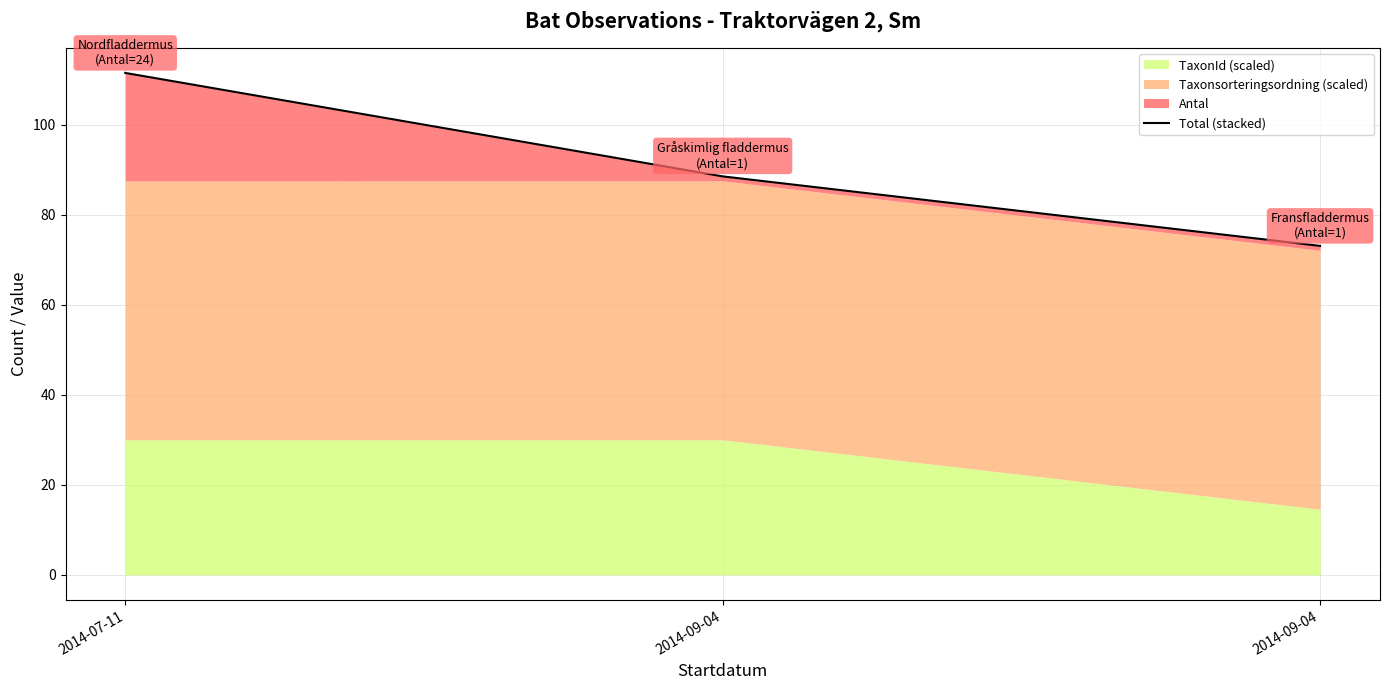

How many data points are less than 88?

1